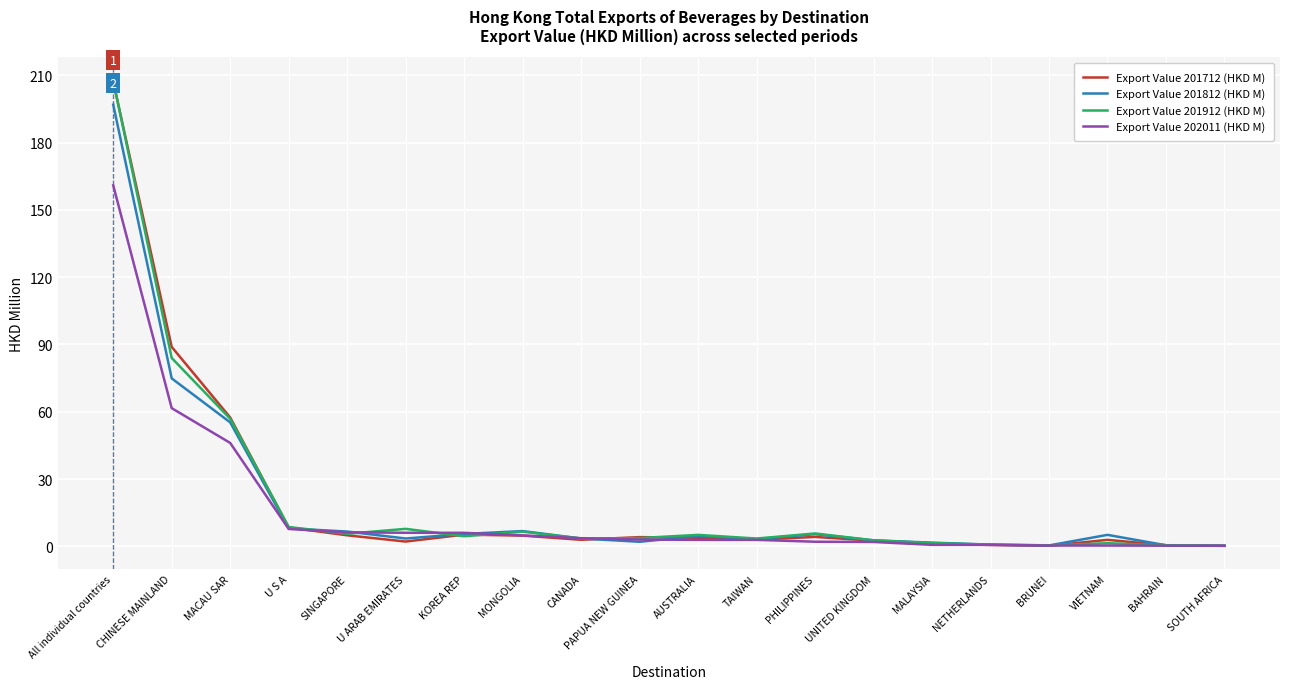

Which series has the widest spread of values?

Export Value 201912 (HKD M)